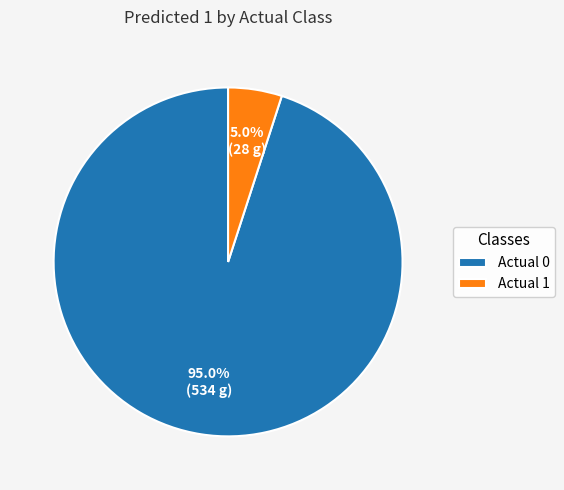

What percentage is the Actual 0 slice, to the nearest percent?

95%